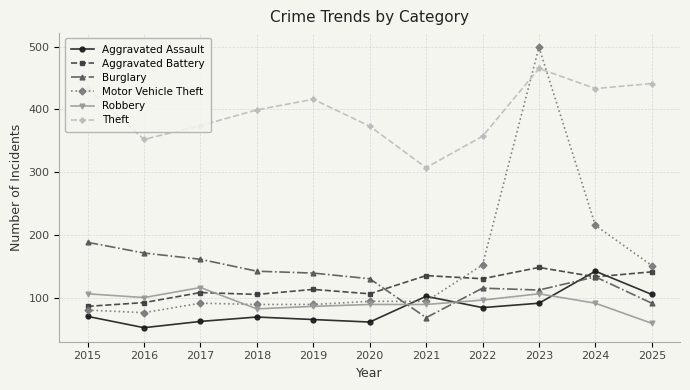

What is the total value across all series at 2018?

886